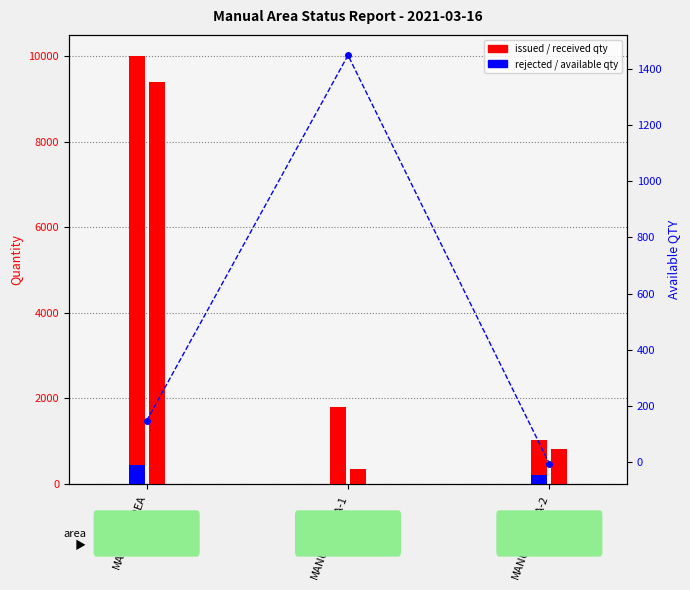

What is the difference between the highest and lowest values at MANUAL_AREA-2?

1031